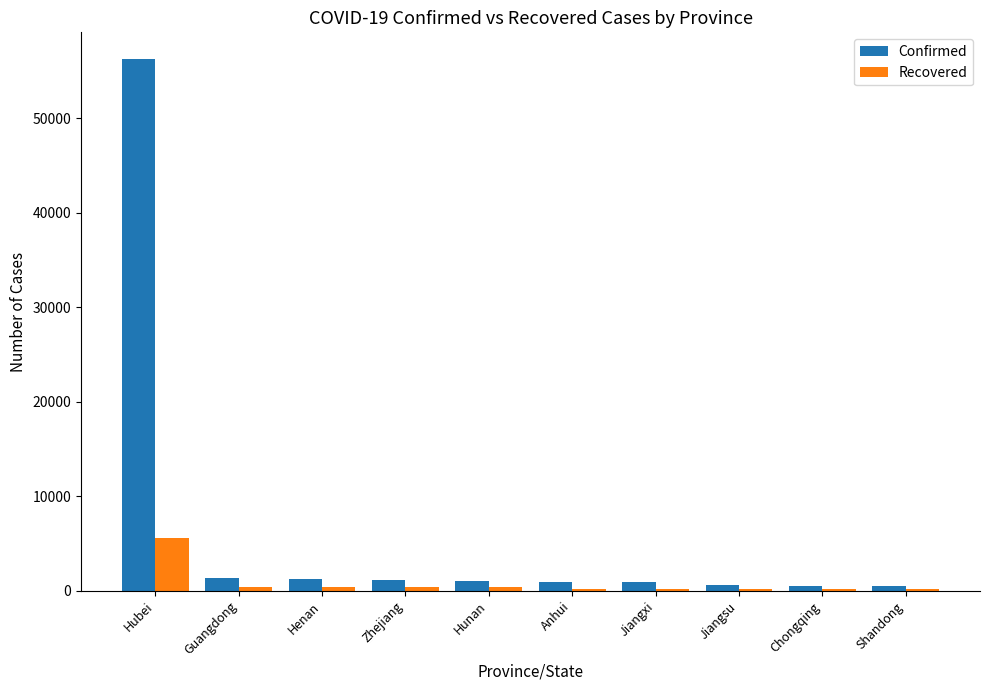

Which category has the highest value across all series?

Hubei